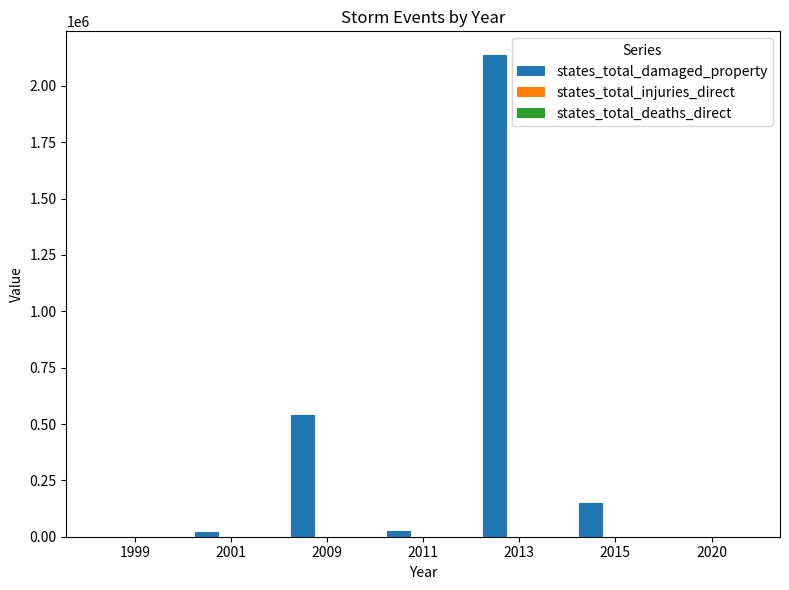

Between 1999 and 2009, which series saw the biggest shift?

states_total_damaged_property